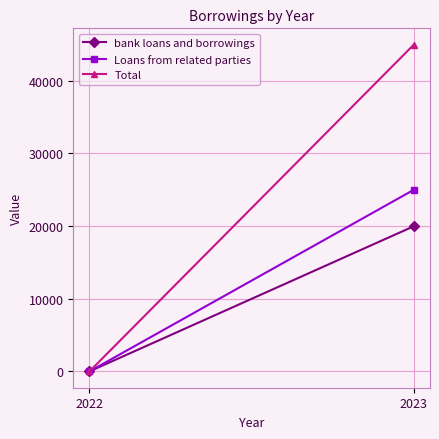

List the labels in order of Loans from related parties value, largest first.

2023, 2022